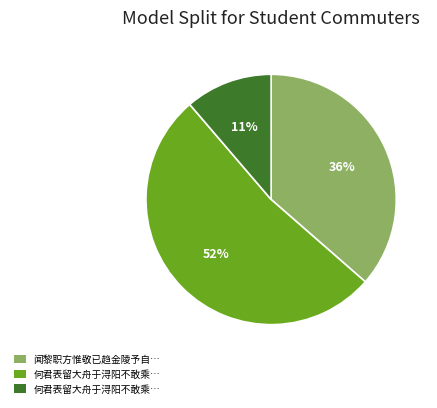

How many slices are in this pie chart?

3